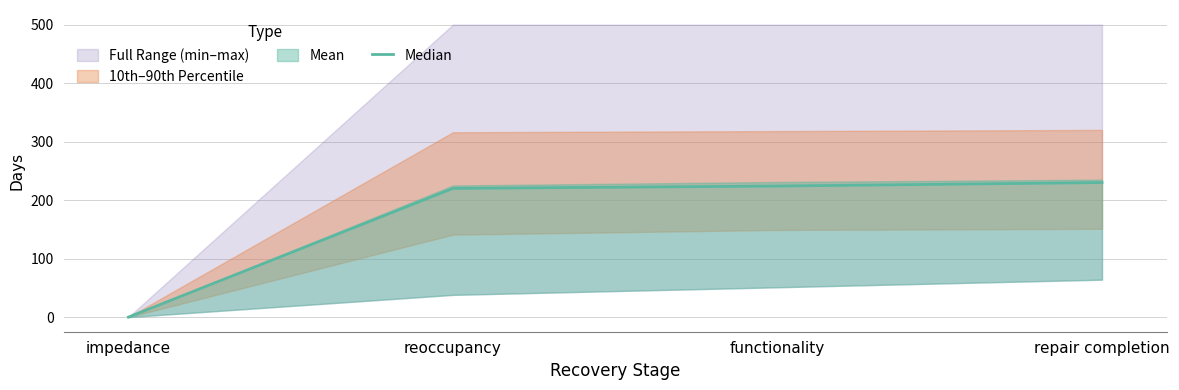

How many values are below 224?

2